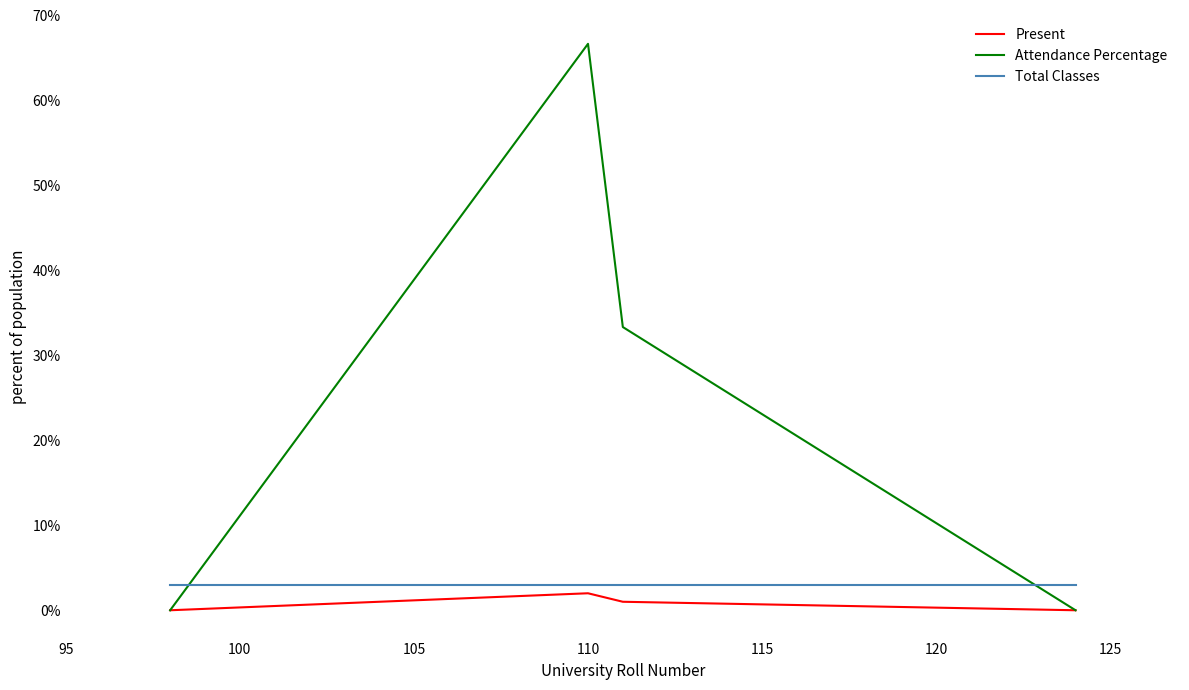

What is the difference between the maximum and second lowest values in the Present series?

2.0